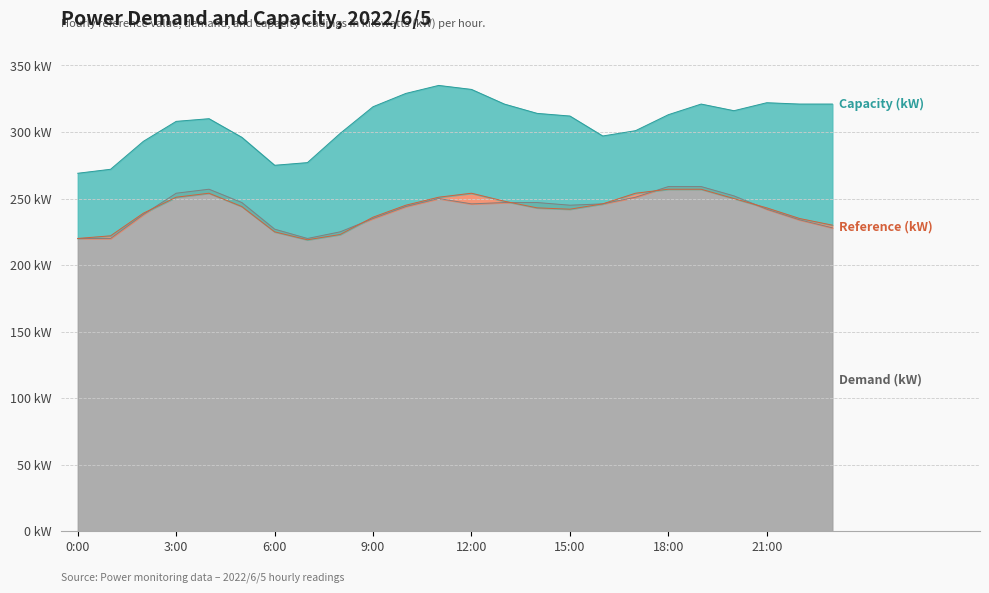

Which series changed the most between 18:00 and 21:00?

Demand (kW)